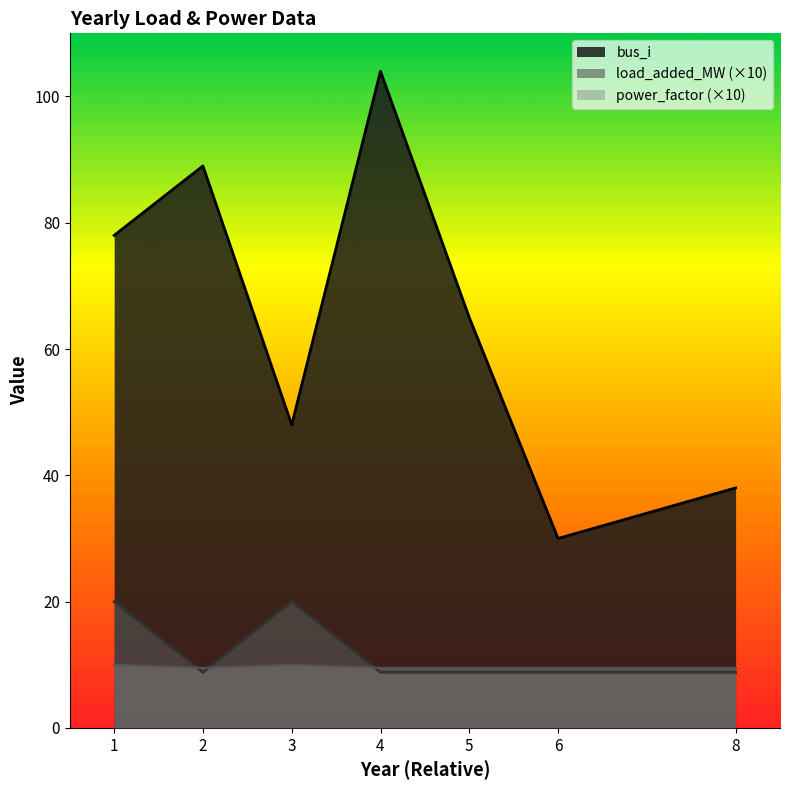

How many series are shown in this chart?

3